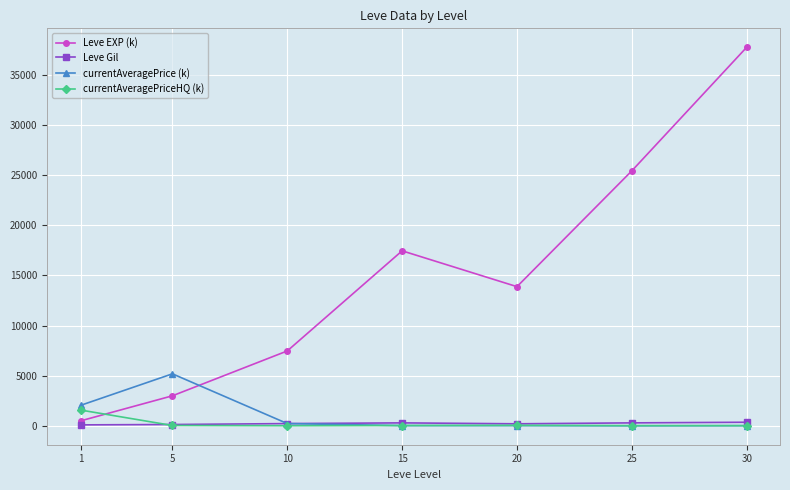

At 1, list the series in order from largest to smallest.

currentAveragePrice (k), currentAveragePriceHQ (k), Leve EXP (k), Leve Gil